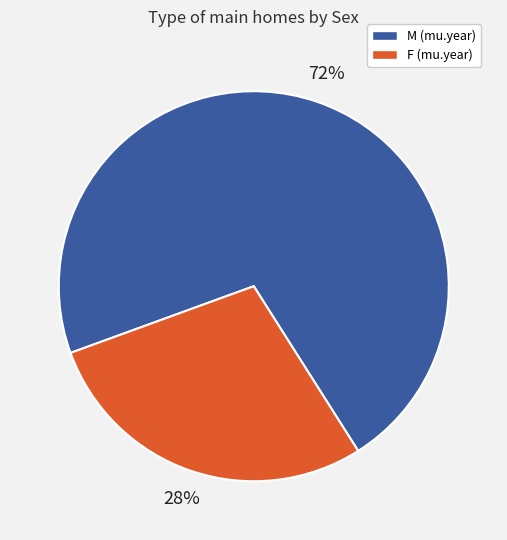

Is there any slice that represents more than half of the pie?

Yes